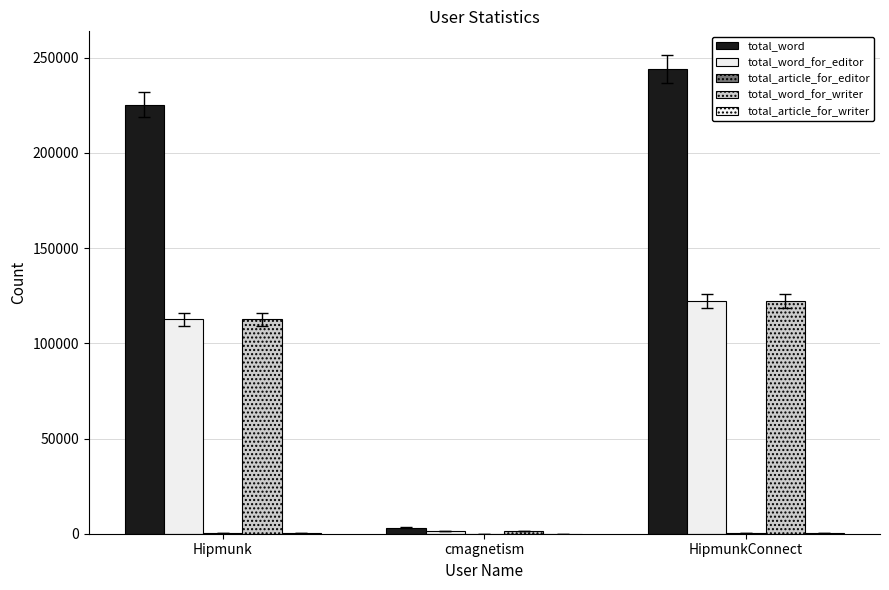

What is the lowest value of the total_word series?

3246